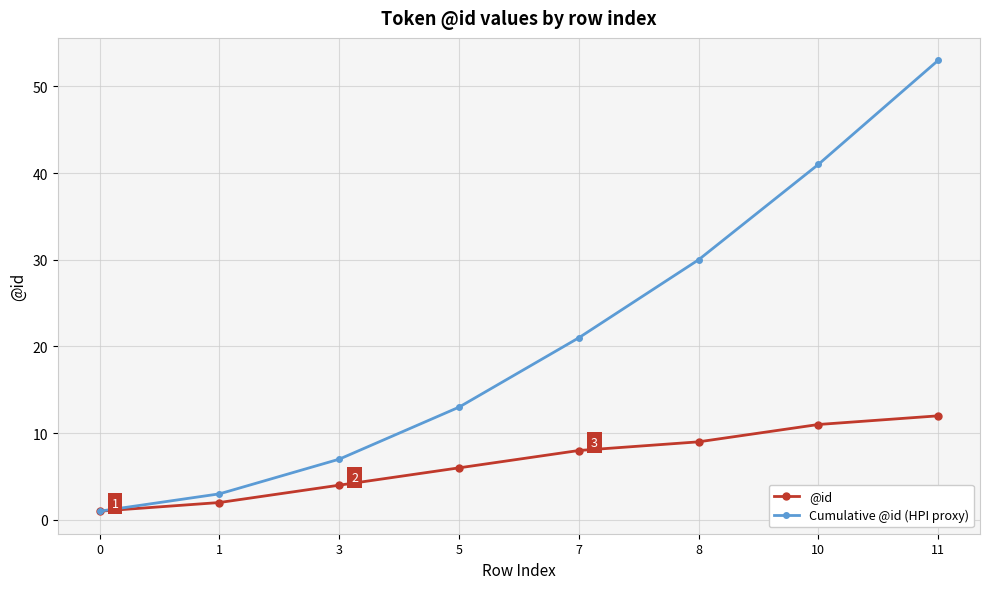

How many lines are shown in the chart?

2